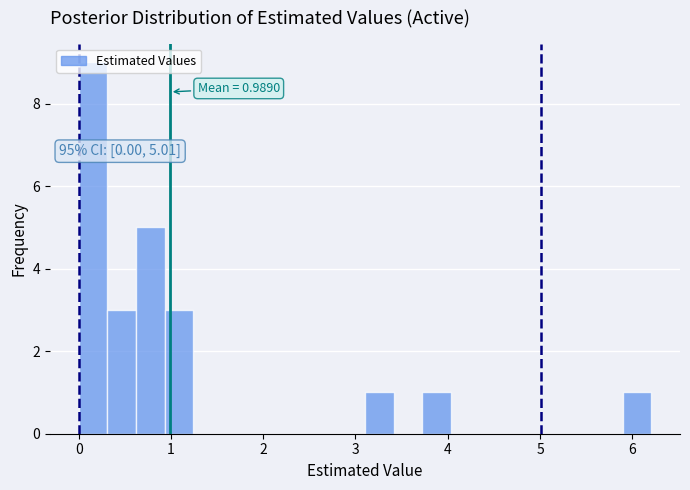

Around what value on the x-axis is the tallest bar? Give the approximate position of its centre, as read against the axis.

0.2